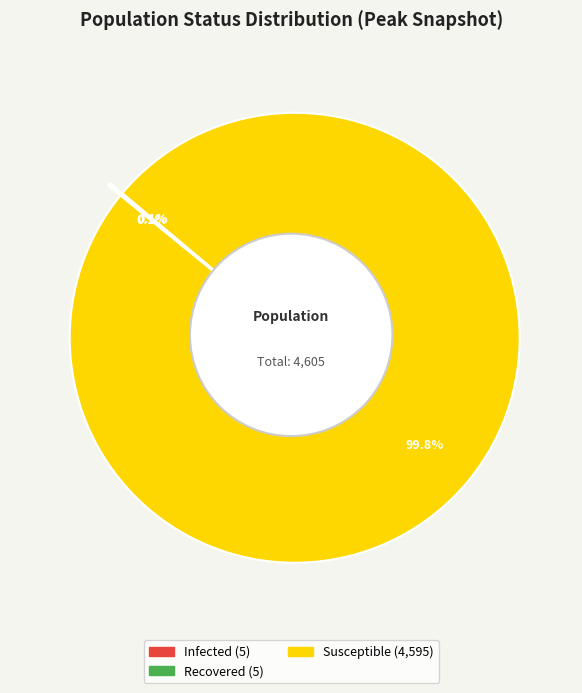

True or false: infected accounts for 1% of the total.

False